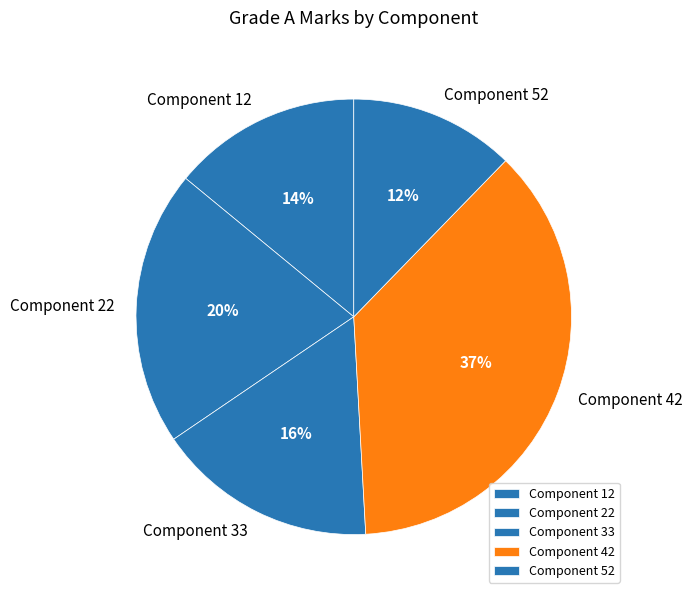

To the nearest percent, what portion does Component 52 represent?

12%